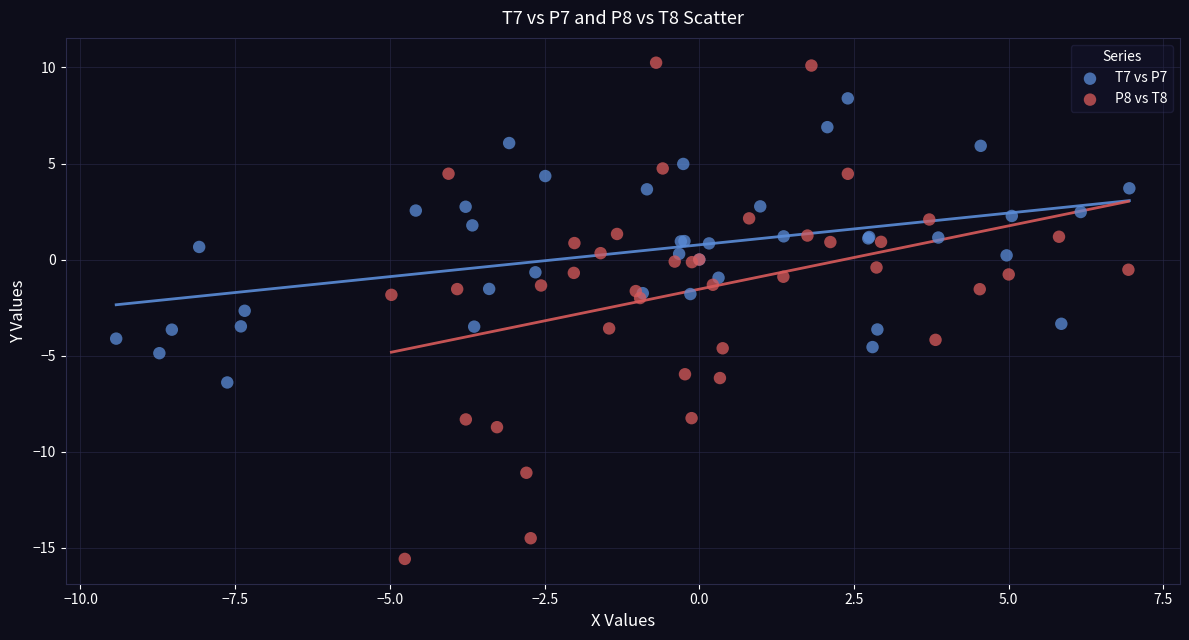

Which series contains the highest Y value?

P8 vs T8